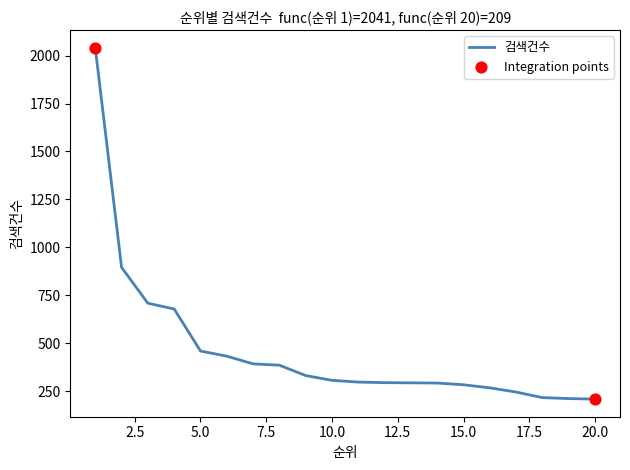

What is the minimum value shown in the chart?

209